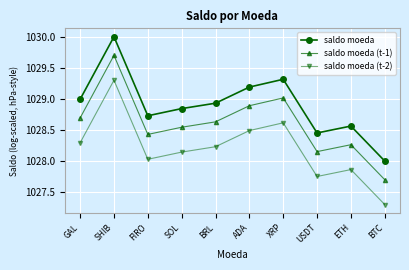

Which series has the largest total across all categories?

saldo moeda